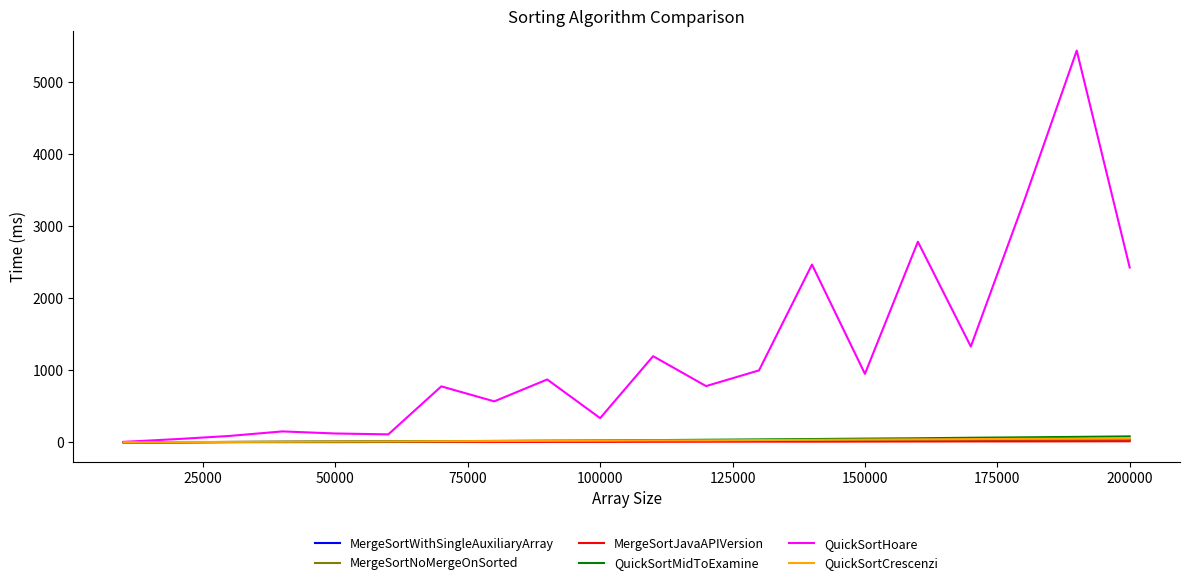

Which series has the largest total across all categories?

QuickSortHoare